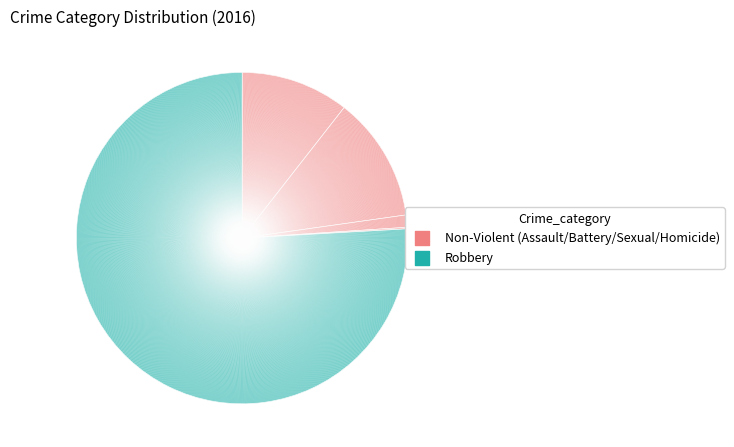

Which slice is the smallest?

Homicide